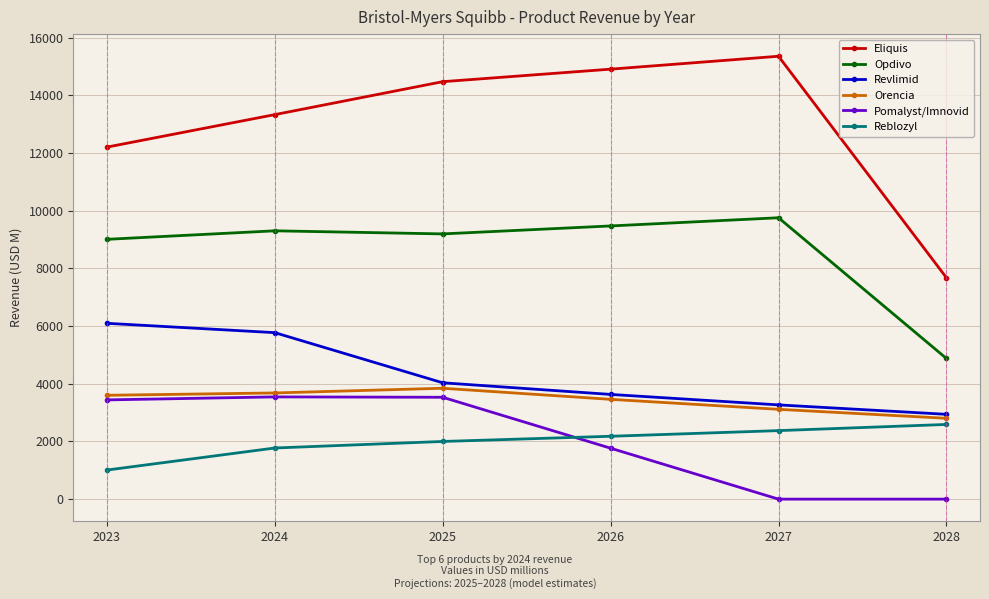

What is the difference between the highest and lowest values at 2024?

11560.0